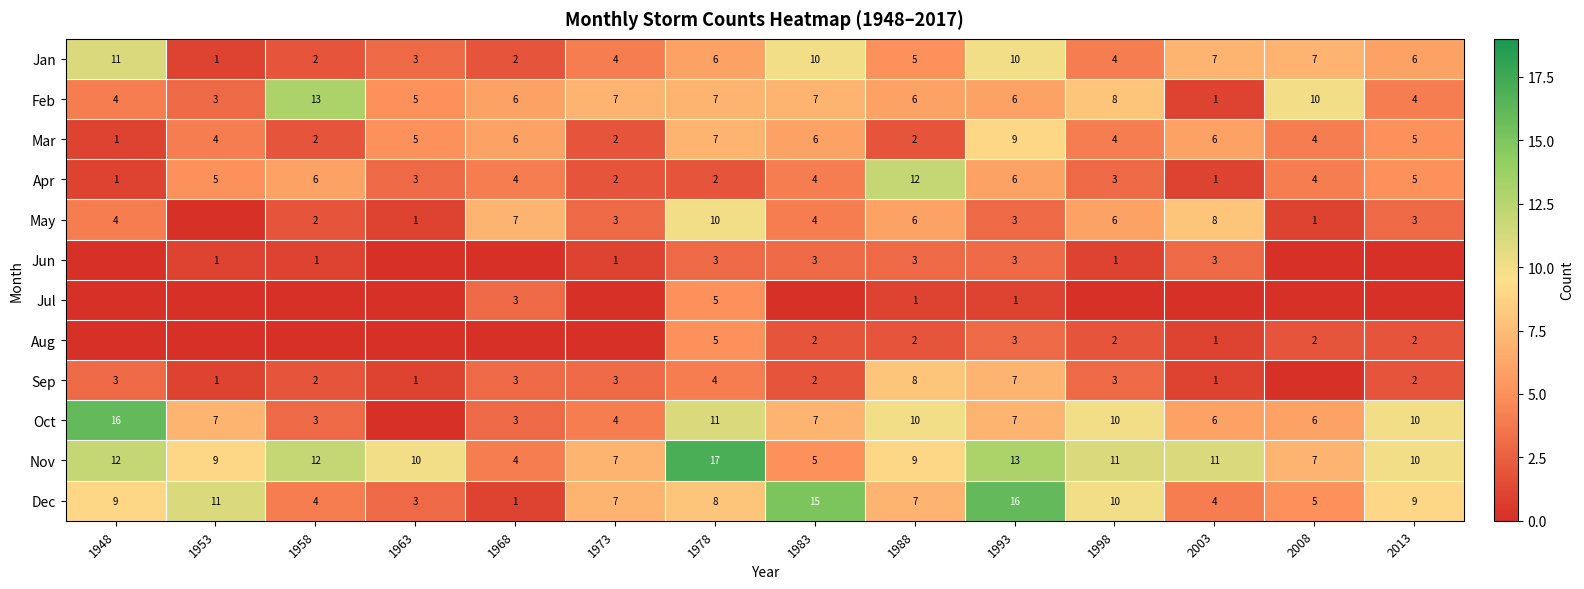

Is it true that Feb equals 6 at 1968?

True